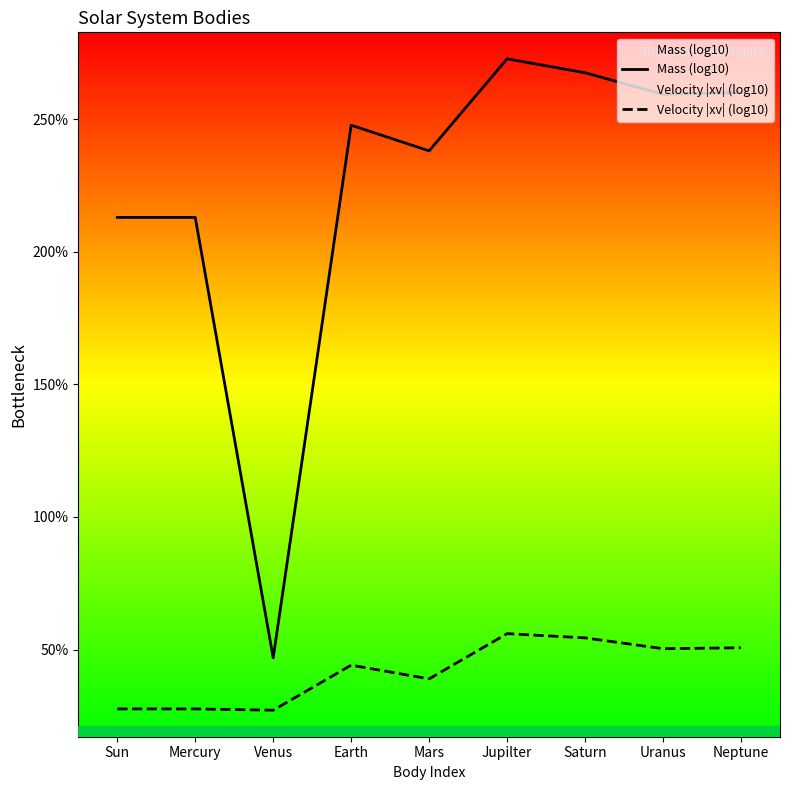

True or false: Mass (log10) has more than 0 interior local peaks.

True